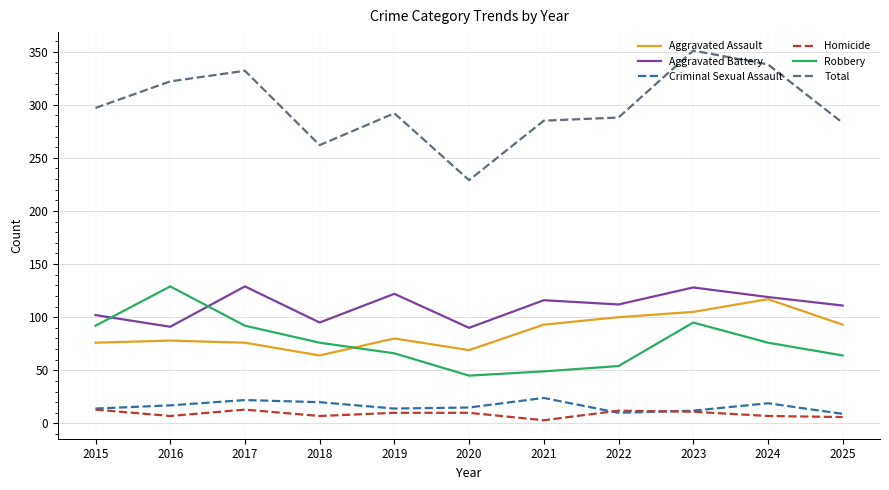

At which category is the sum across all series the highest?

2023